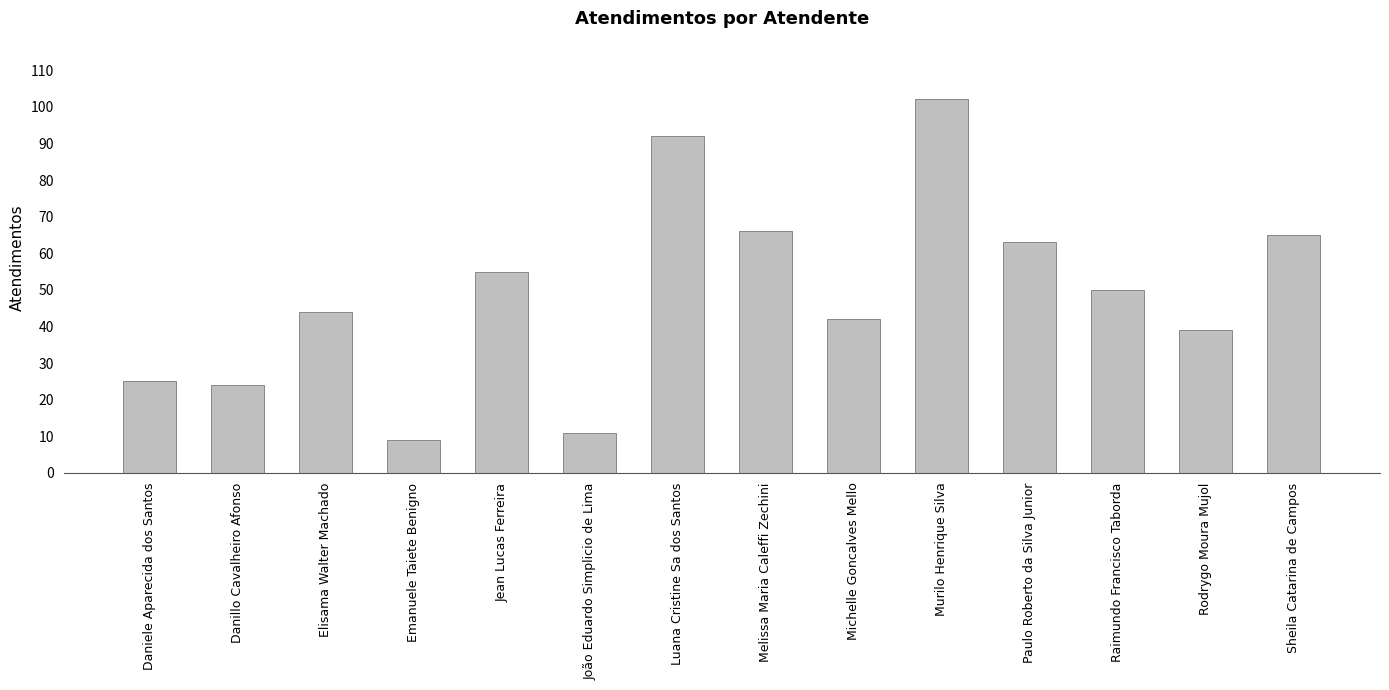

Rank the categories by value from lowest to highest.

Emanuele Taiete Benigno, João Eduardo Simplicio de Lima, Danillo Cavalheiro Afonso, Daniele Aparecida dos Santos, Rodrygo Moura Mujol, Michelle Goncalves Mello, Elisama Walter Machado, Raimundo Francisco Taborda, Jean Lucas Ferreira, Paulo Roberto da Silva Junior, Sheila Catarina de Campos, Melissa Maria Caleffi Zechini, Luana Cristine Sa dos Santos, Murilo Henrique Silva